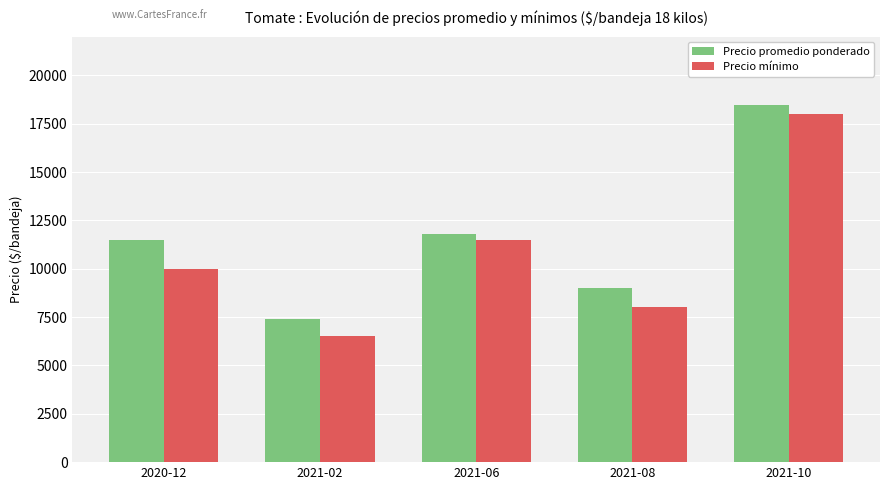

What is the minimum value shown in the chart?

6500